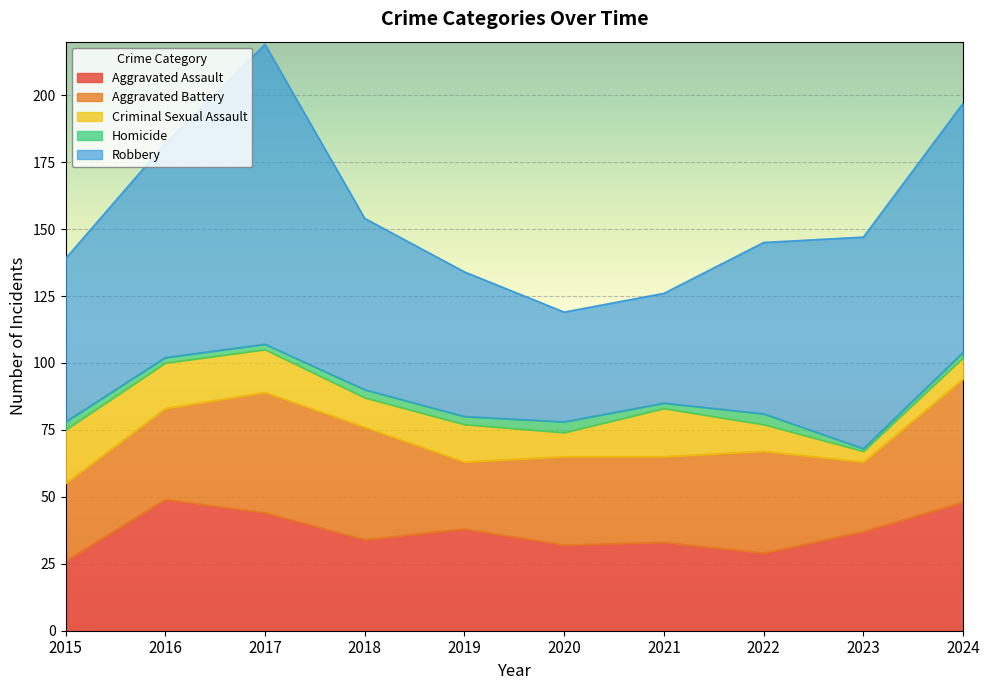

Is the value of Criminal Sexual Assault at 2024 greater than the value of Homicide at 2024?

Yes